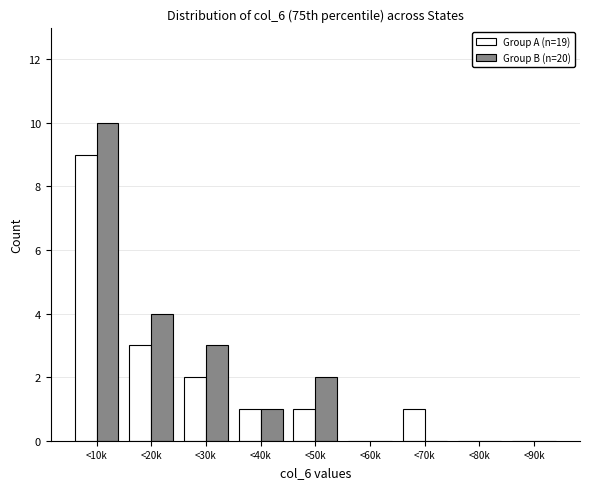

Reading left to right, extract all data points from this chart.

Group A (n=19): 9	3	2	1	1	0	1	0	0
Group B (n=20): 10	4	3	1	2	0	0	0	0